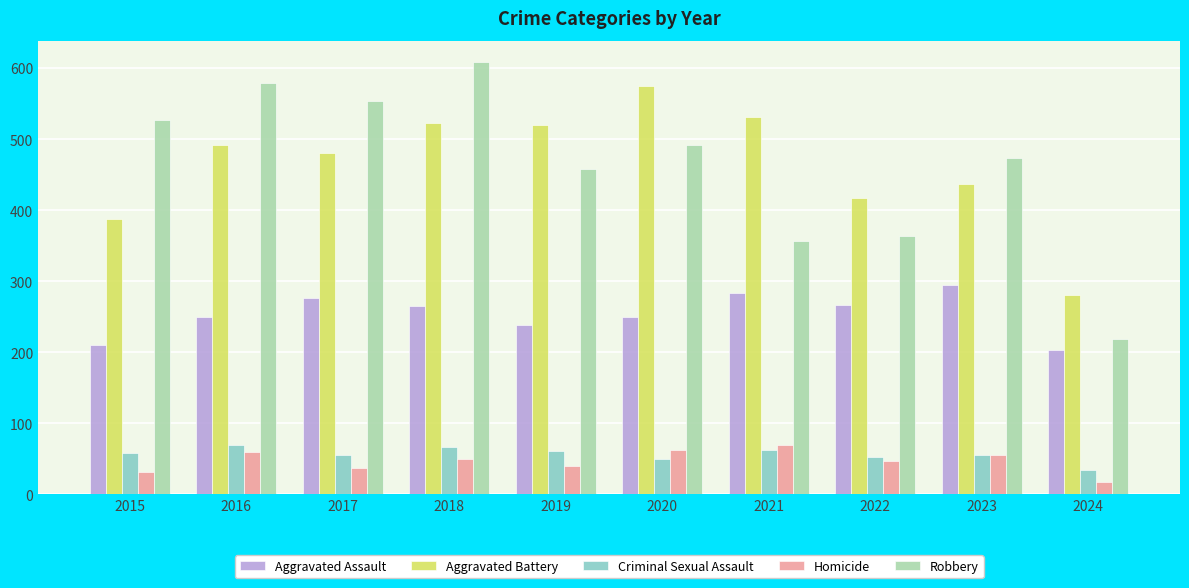

True or false: Robbery has a value of 491 at 2020.

True